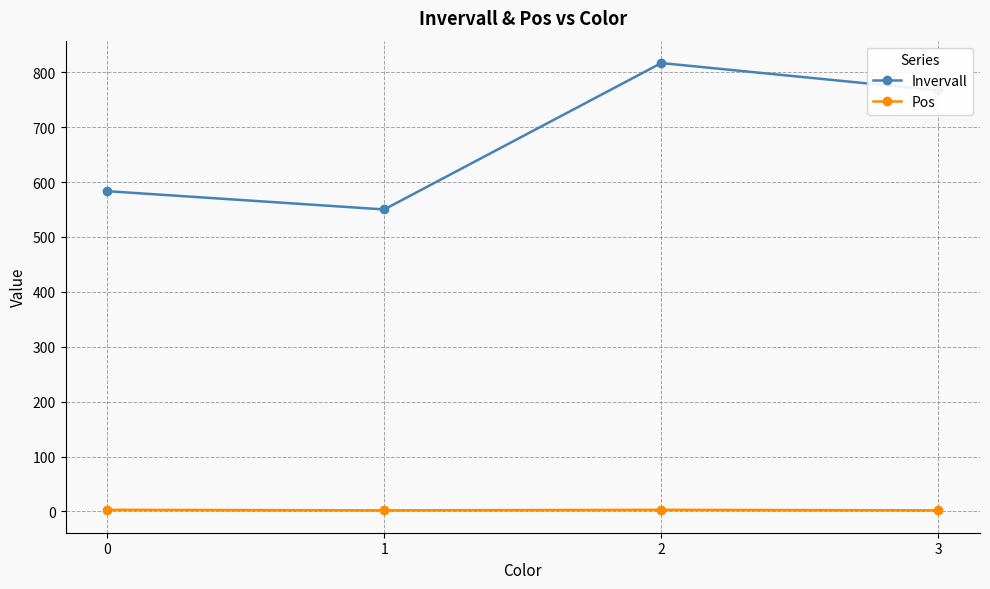

Rank the series by their maximum value, from lowest to highest.

Pos, Invervall